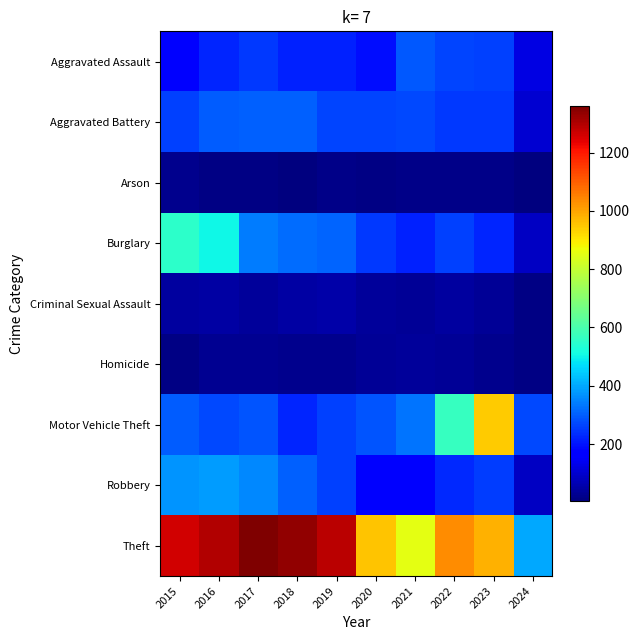

At how many categories does at least one series exceed 835?

9